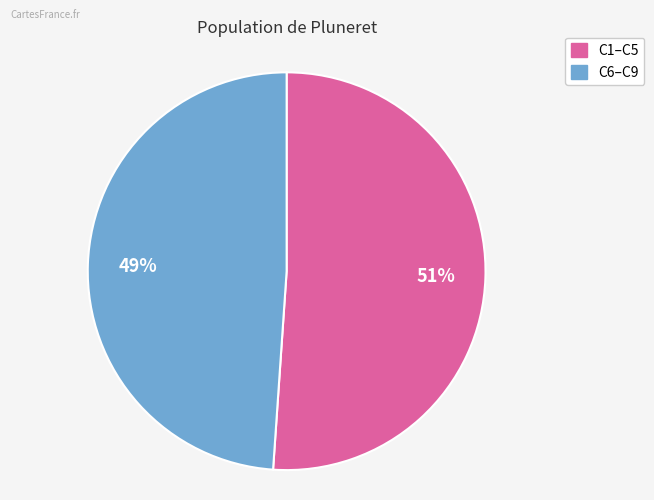

Is there a majority slice in this chart?

Yes